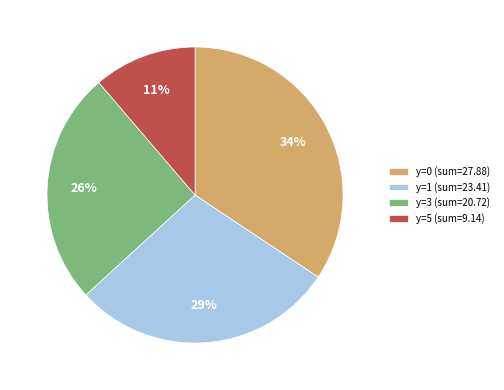

Rank the categories by value from lowest to highest.

y=5 (sum=9.14), y=3 (sum=20.72), y=1 (sum=23.41), y=0 (sum=27.88)